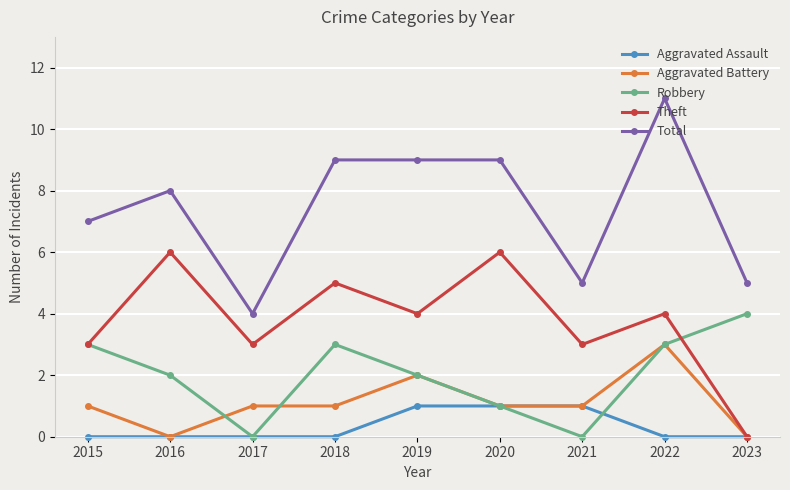

Where do Aggravated Battery and Robbery first cross each other?

2016 and 2017